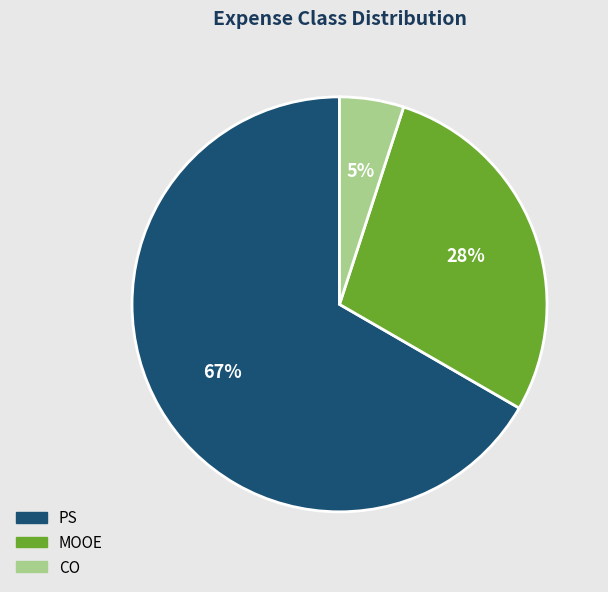

Is there any slice that represents more than half of the pie?

Yes